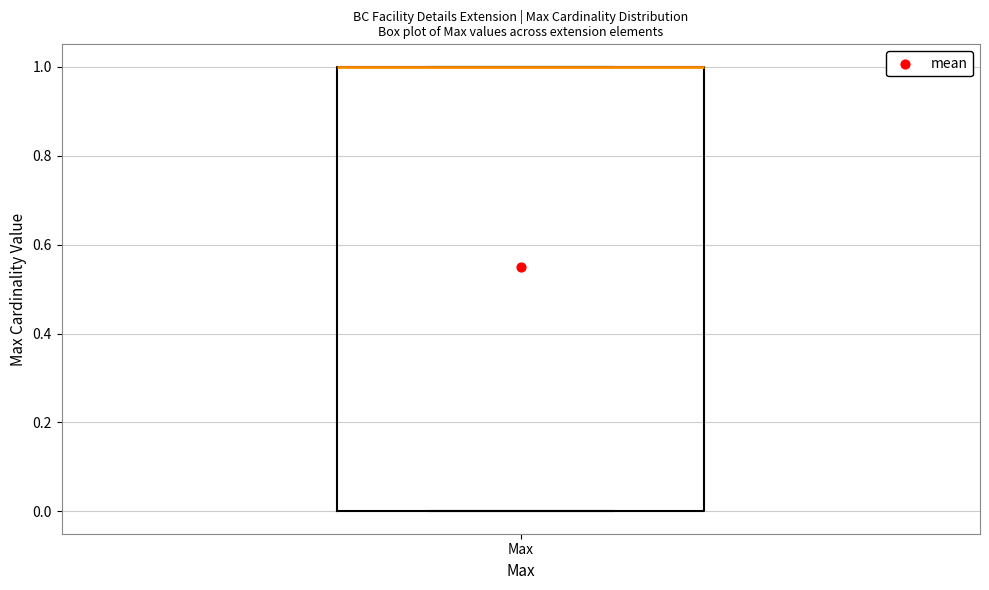

Where is the lower edge of the box for Max on the y-axis? The values are not printed on the chart, so give them approximately, as read against the axis.

0